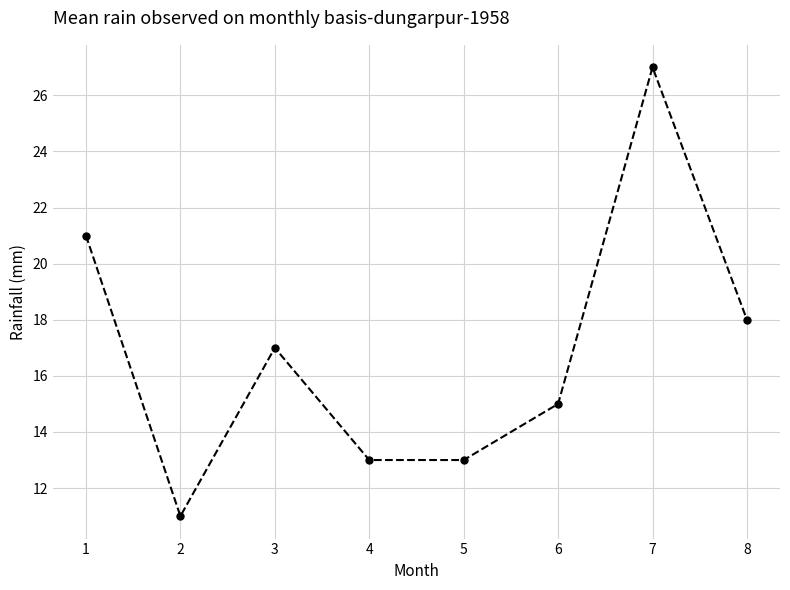

Between 5 and 6, which is larger?

6